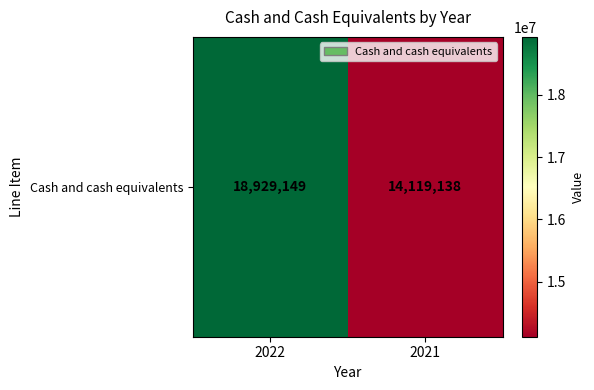

Reading right to left, extract all data points from this chart.

14119138	18929149